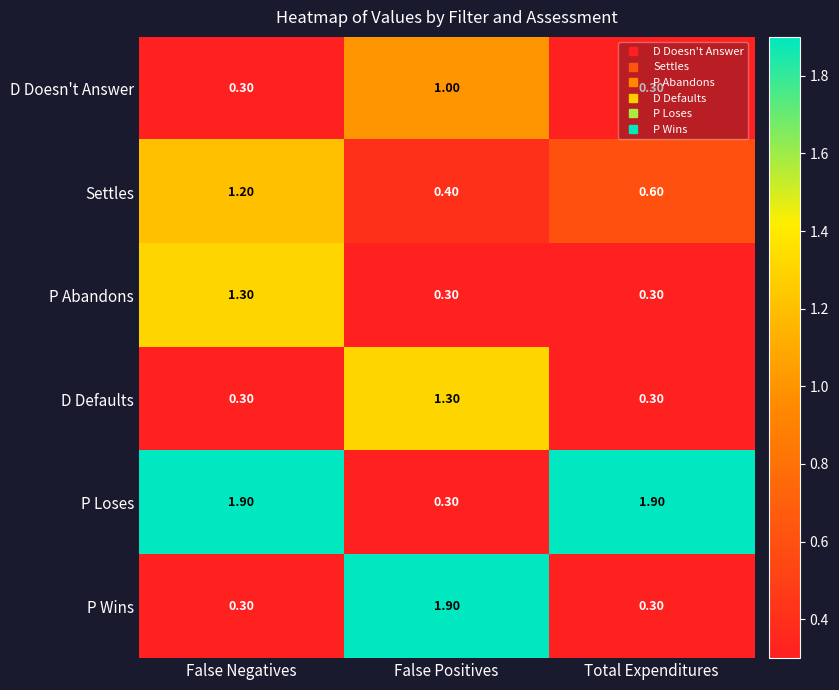

What is the sum of all Settles values?

2.2